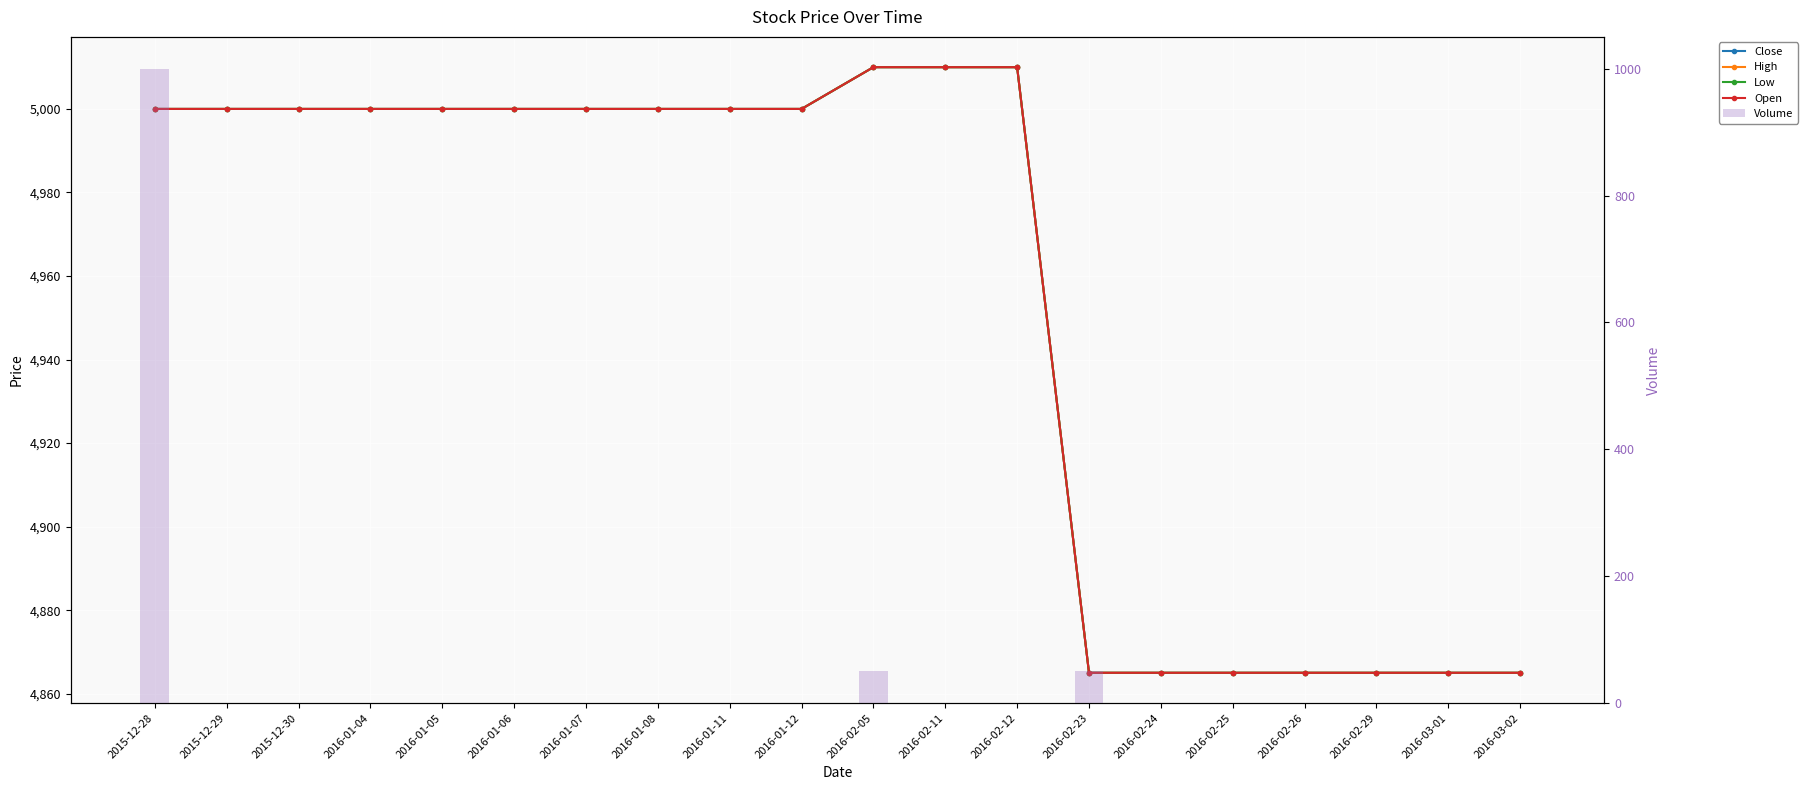

What is the lowest value of the Close series?

4865